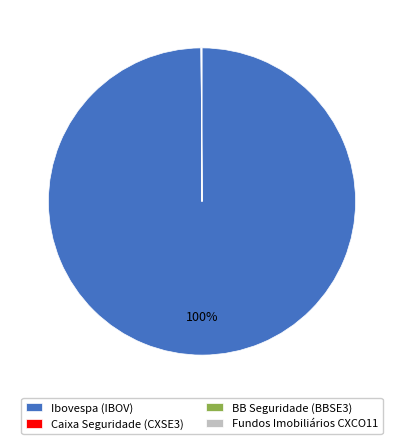

To the nearest percent, what portion does Ibovespa (IBOV) represent?

100%